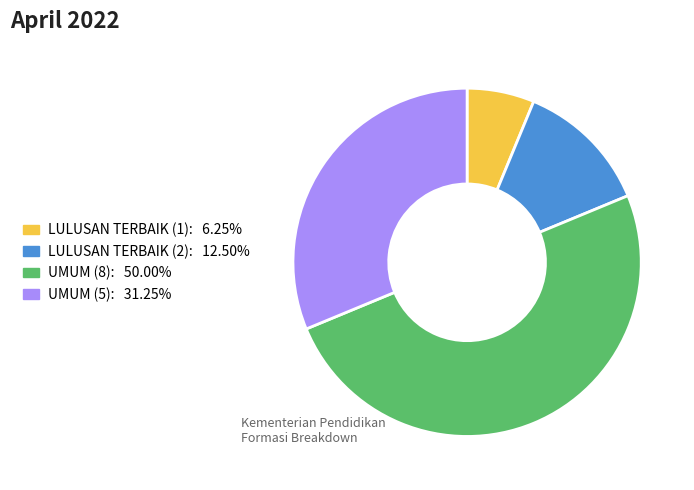

Does LULUSAN TERBAIK (1) account for over 50% of the chart?

No